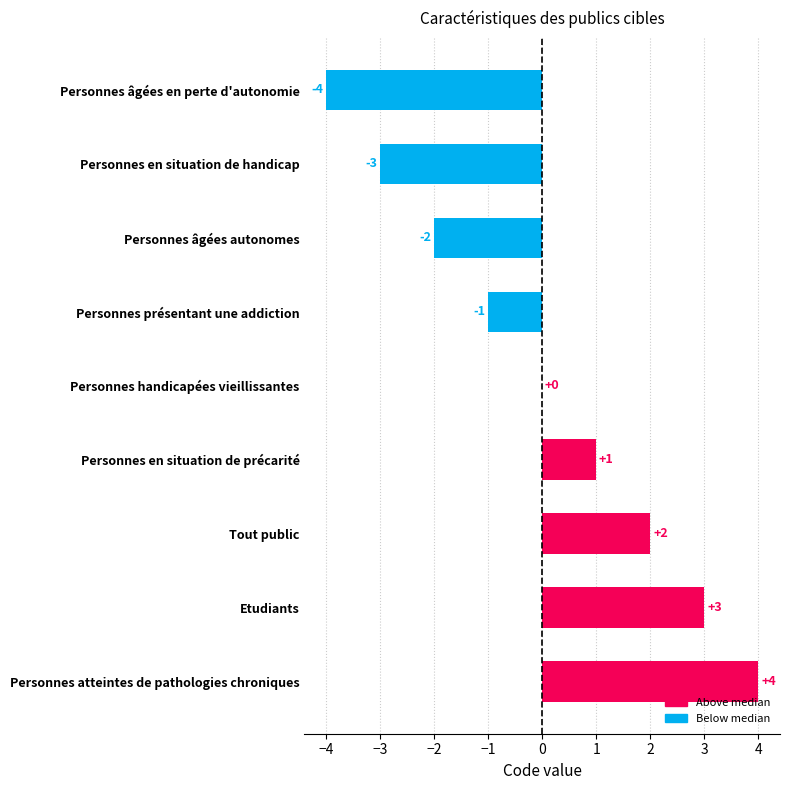

Between Personnes âgées en perte d'autonomie and Personnes en situation de précarité, which is larger?

Personnes en situation de précarité